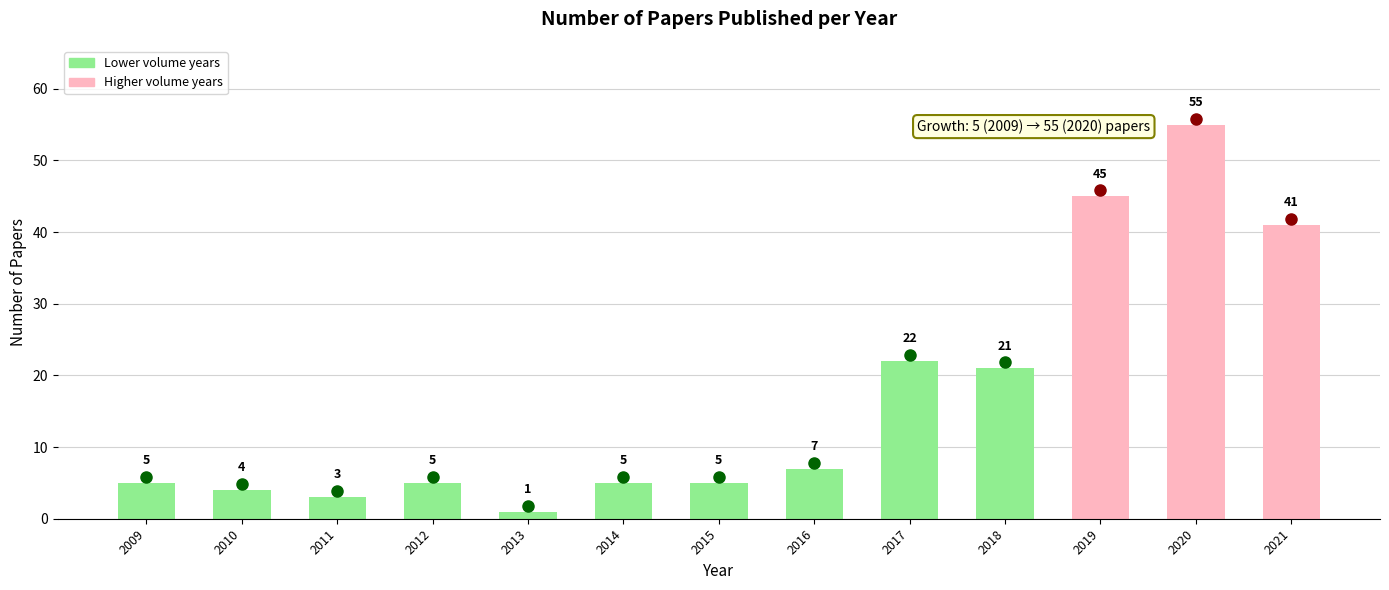

What is the minimum value shown in the chart?

1